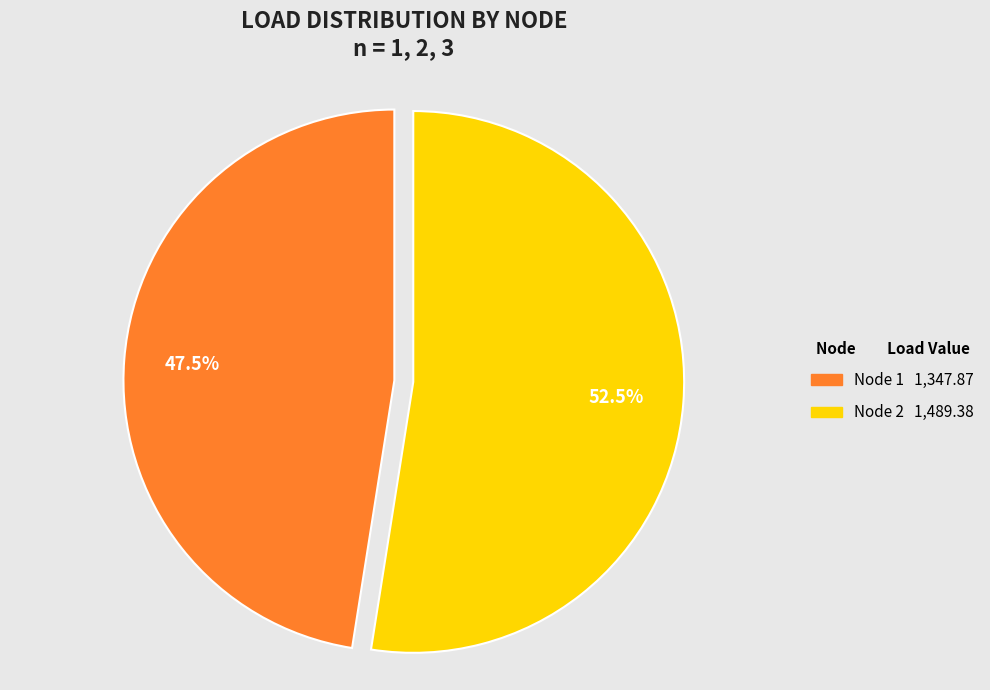

Does any single category account for the majority?

Yes